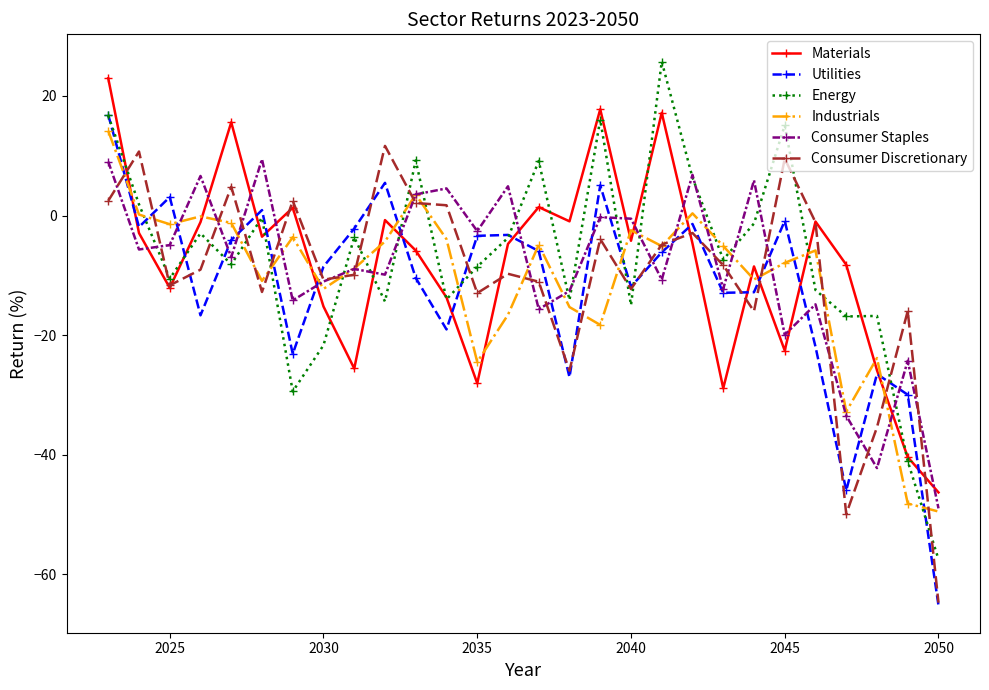

How many interior local peaks does the Materials series have?

8